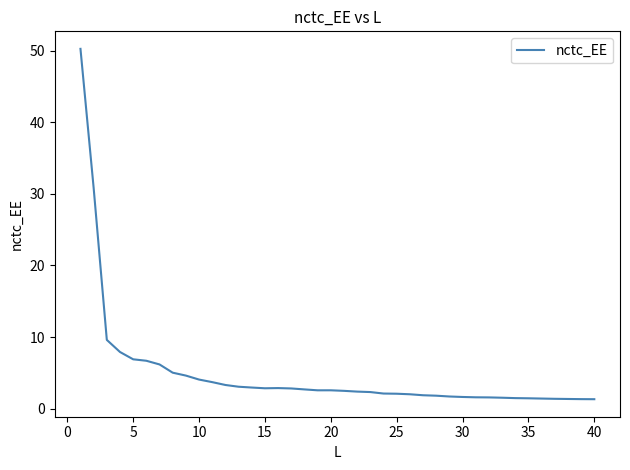

What is the smallest value displayed?

1.3